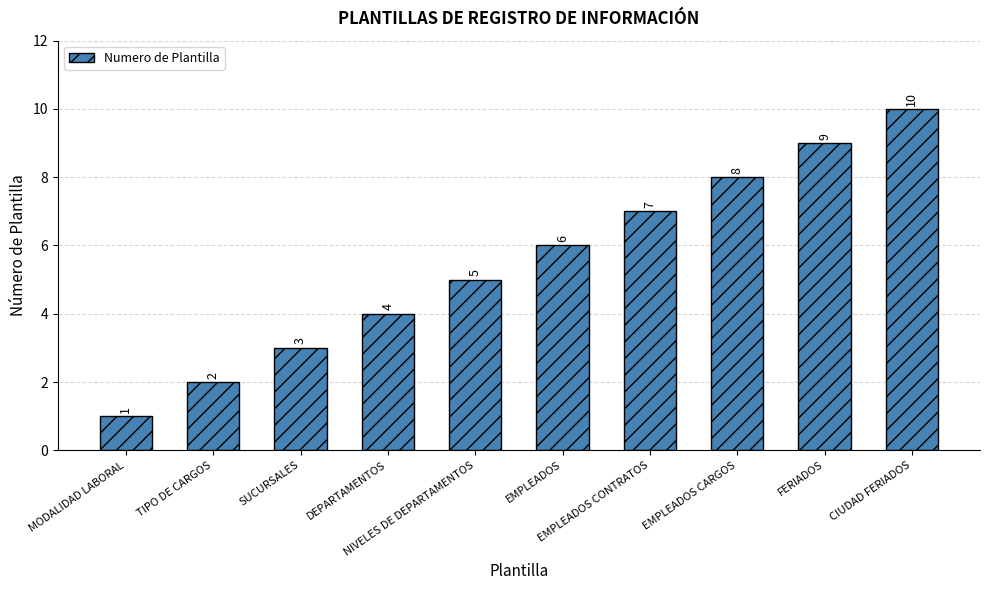

How many series are shown in this chart?

1